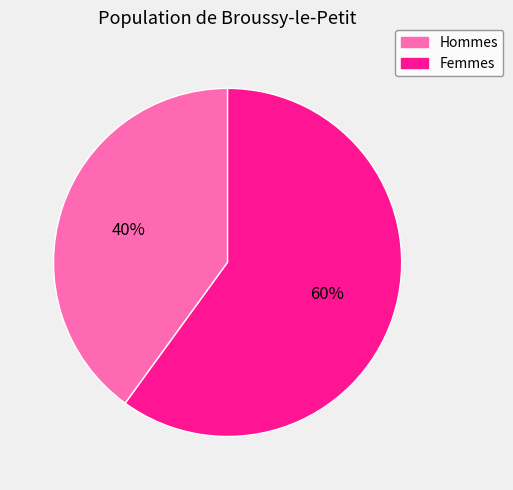

To the nearest percent, what portion does Hommes represent?

40%